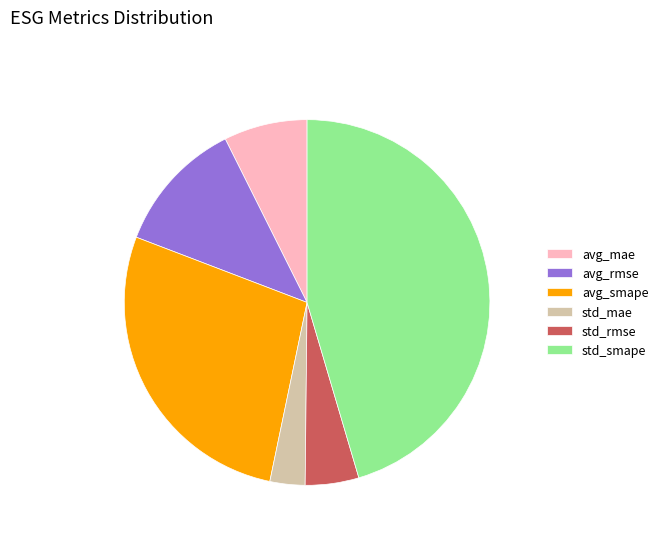

Which category has the biggest portion of the pie?

std_smape